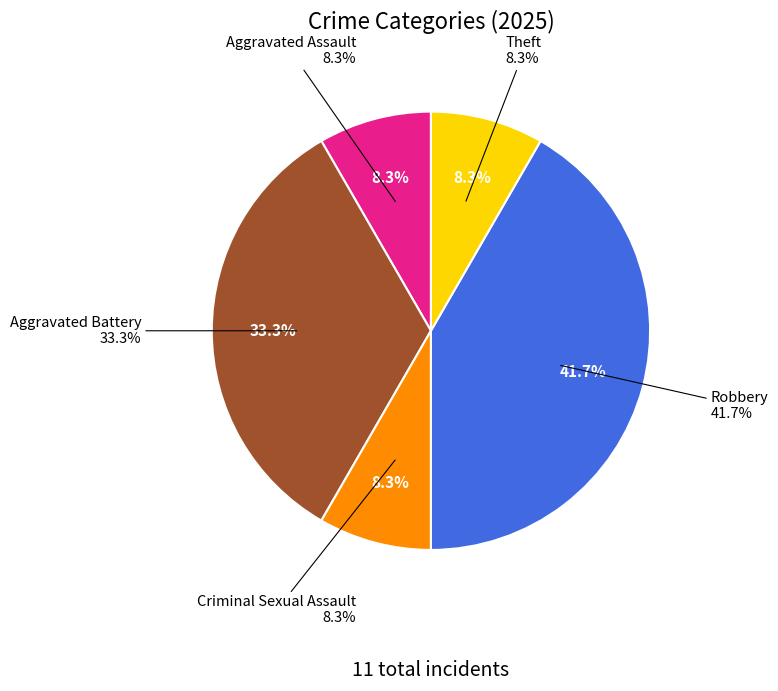

Is there a majority slice in this chart?

No